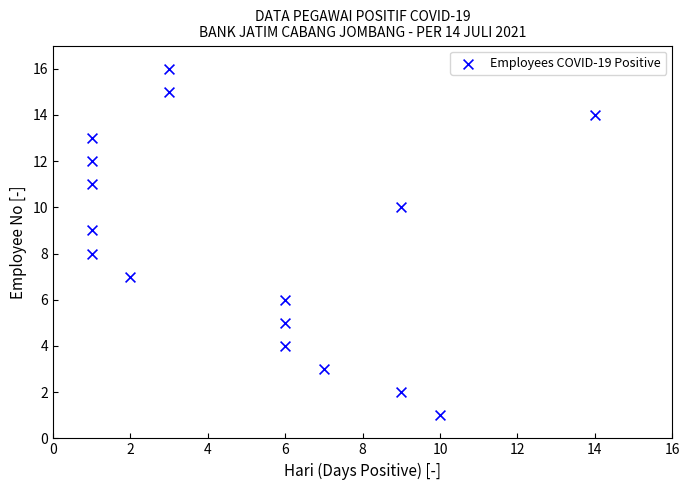

What is the range of Y values (max minus min)?

15